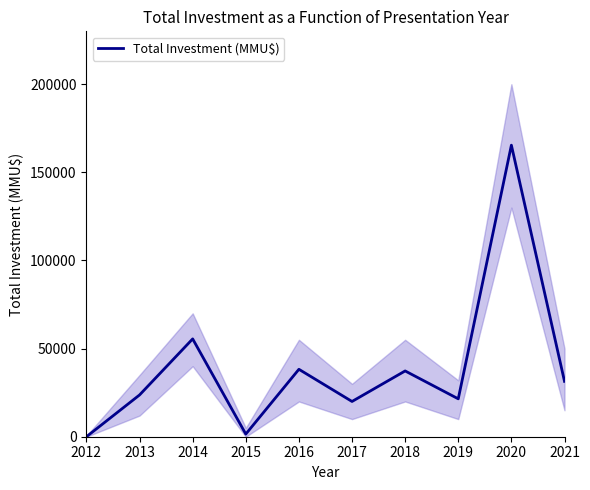

Where does the data first go above 31426?

2014